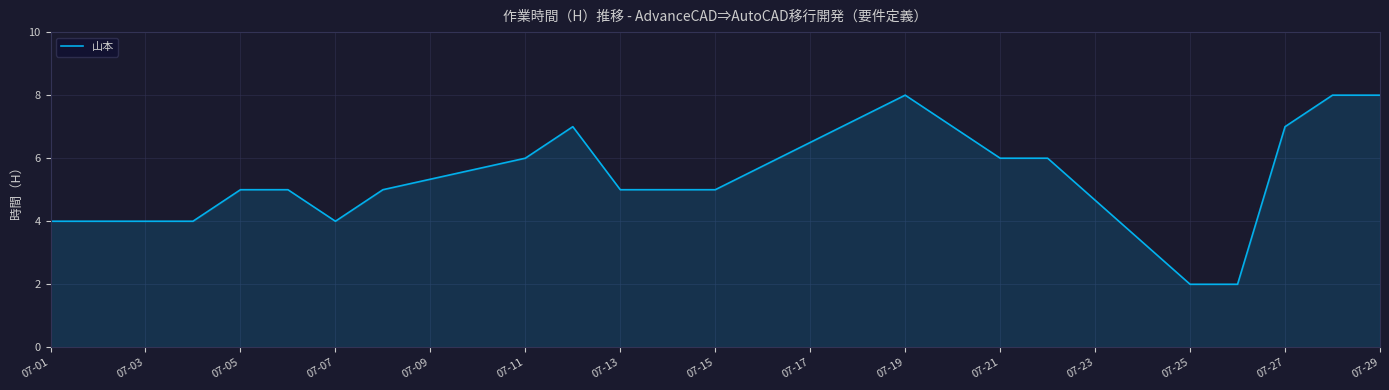

What is the greatest value displayed?

8